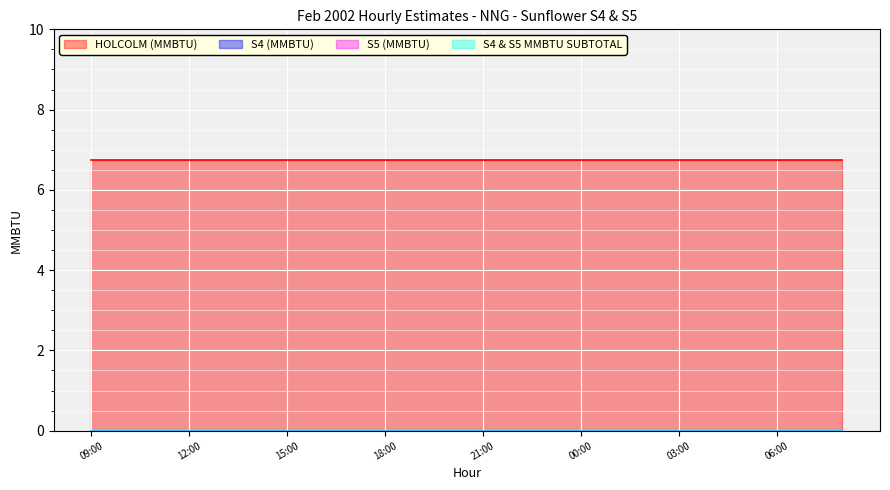

At 00:00, list the series in order from largest to smallest.

HOLCOLM (MMBTU), S4 (MMBTU), S5 (MMBTU), S4 & S5 MMBTU SUBTOTAL